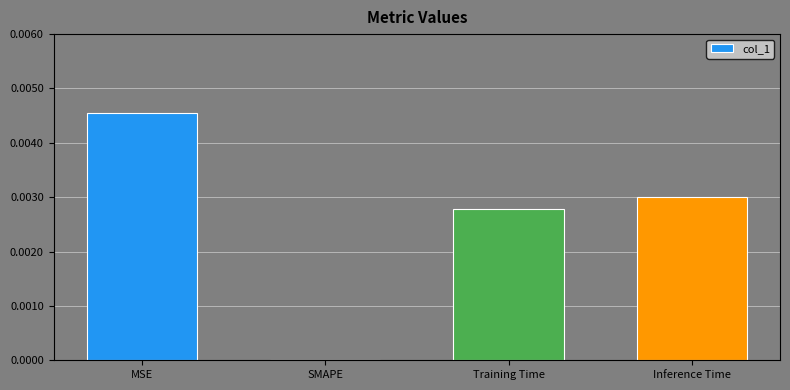

The chart shows a value of 0.0 at Inference Time. True or false?

True